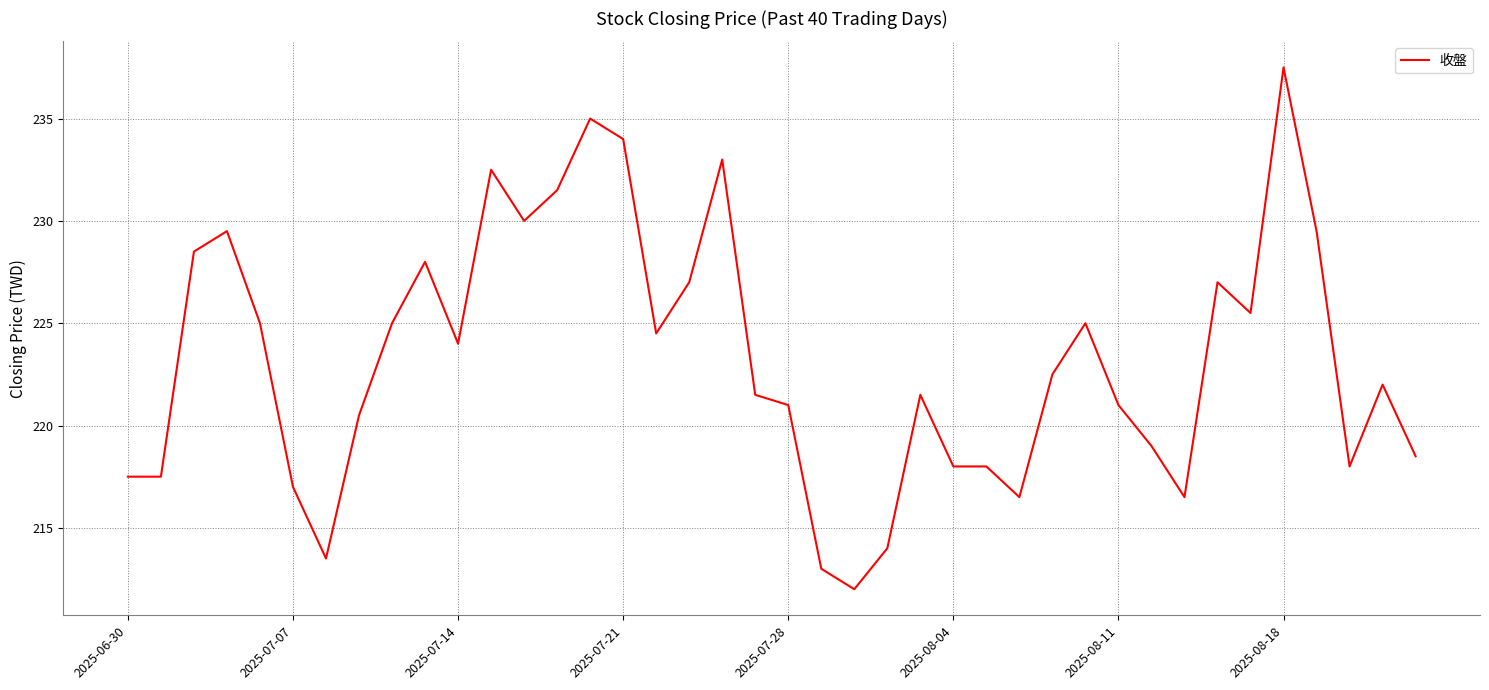

What is the smallest value displayed?

212.0